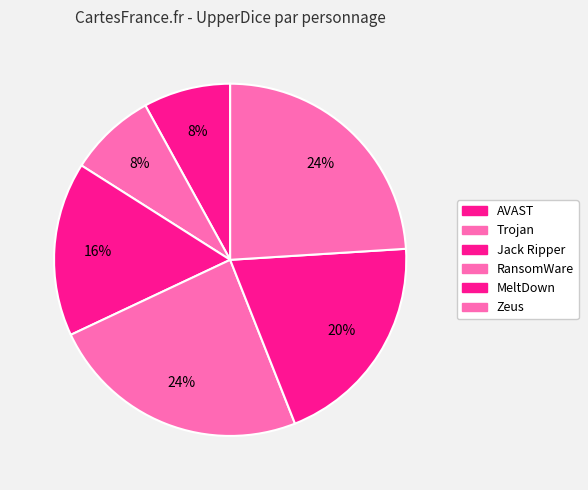

Count the number of slices in the pie.

6